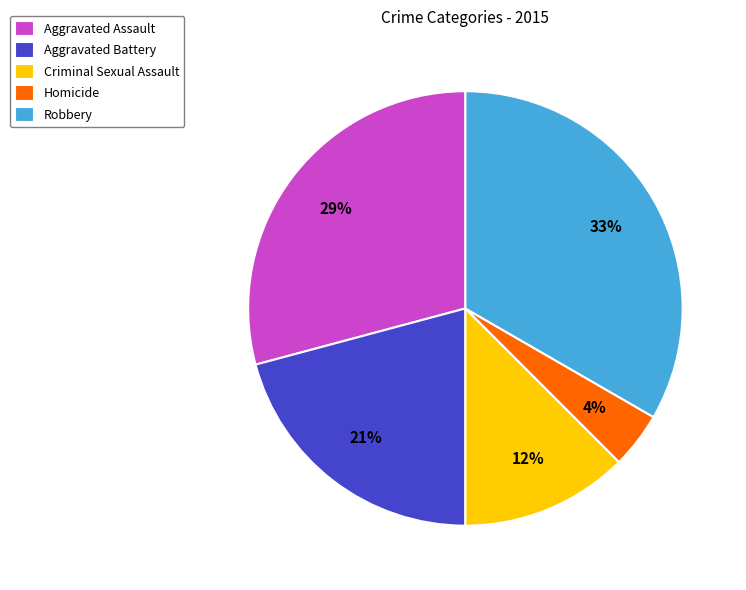

Which category has the smallest portion of the pie?

Homicide